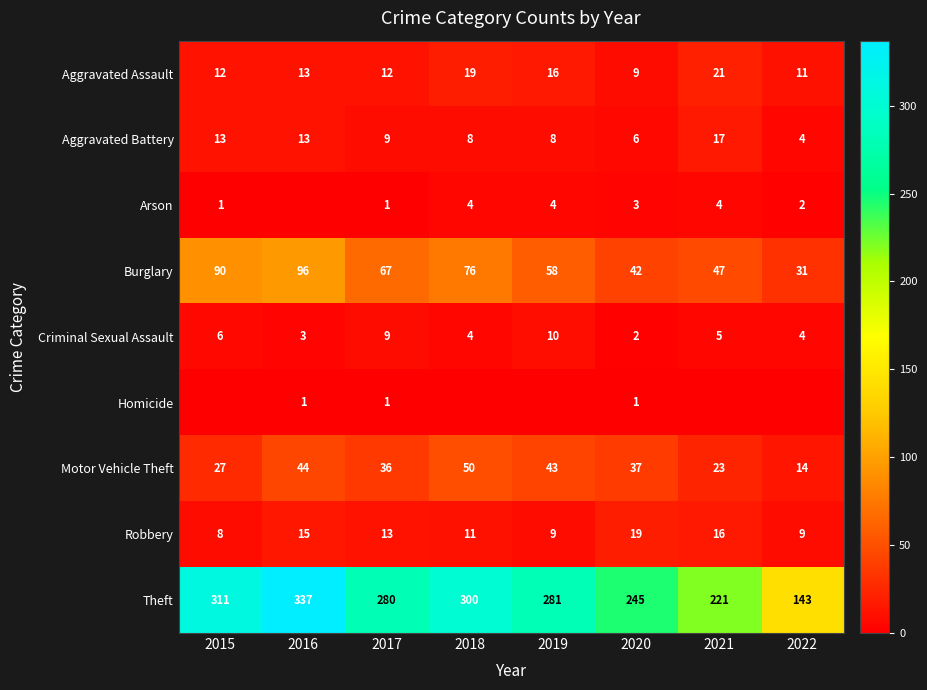

What is the average value of the Theft series?

265